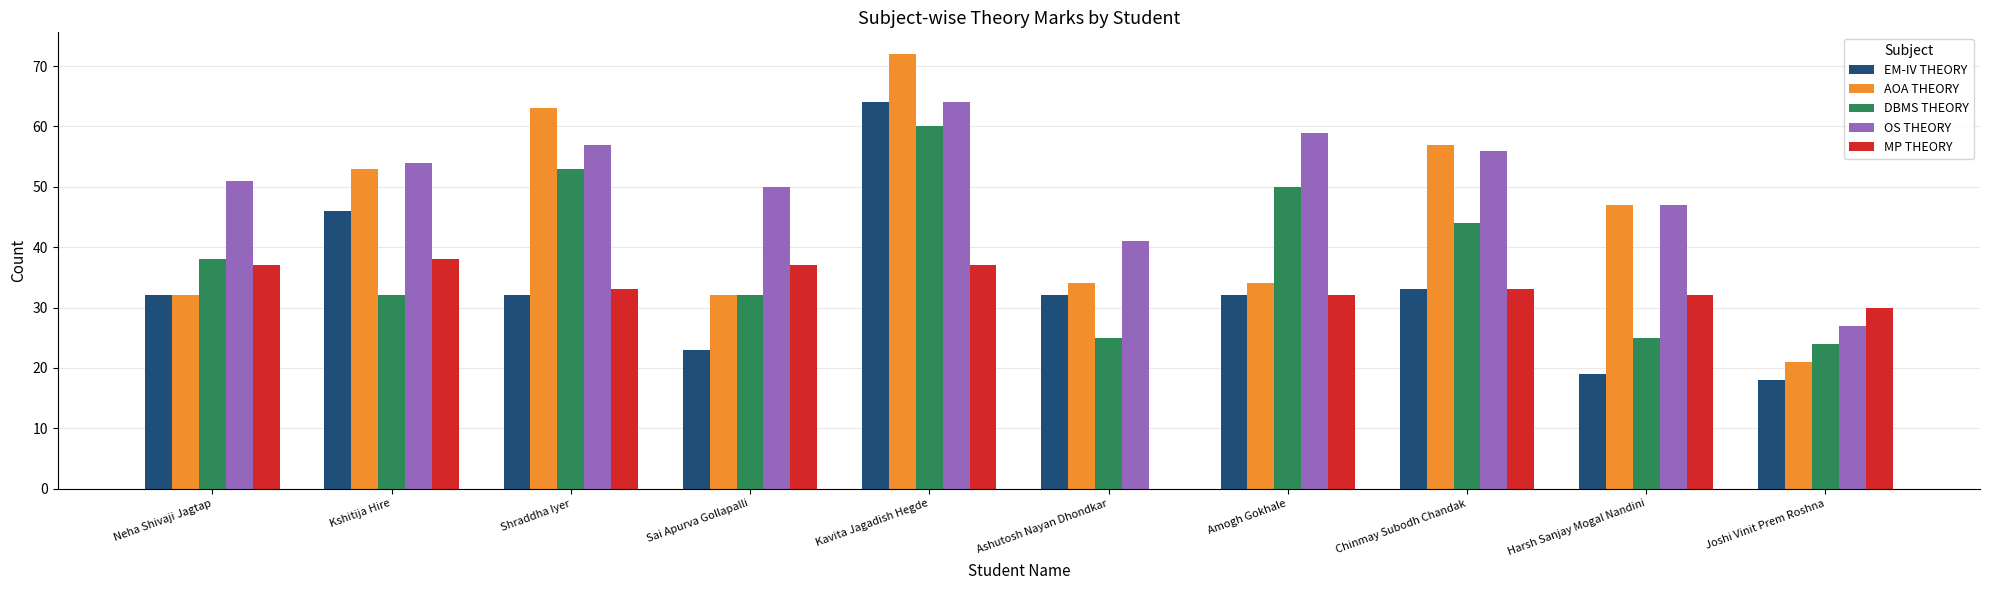

What is the maximum value for EM-IV THEORY?

64